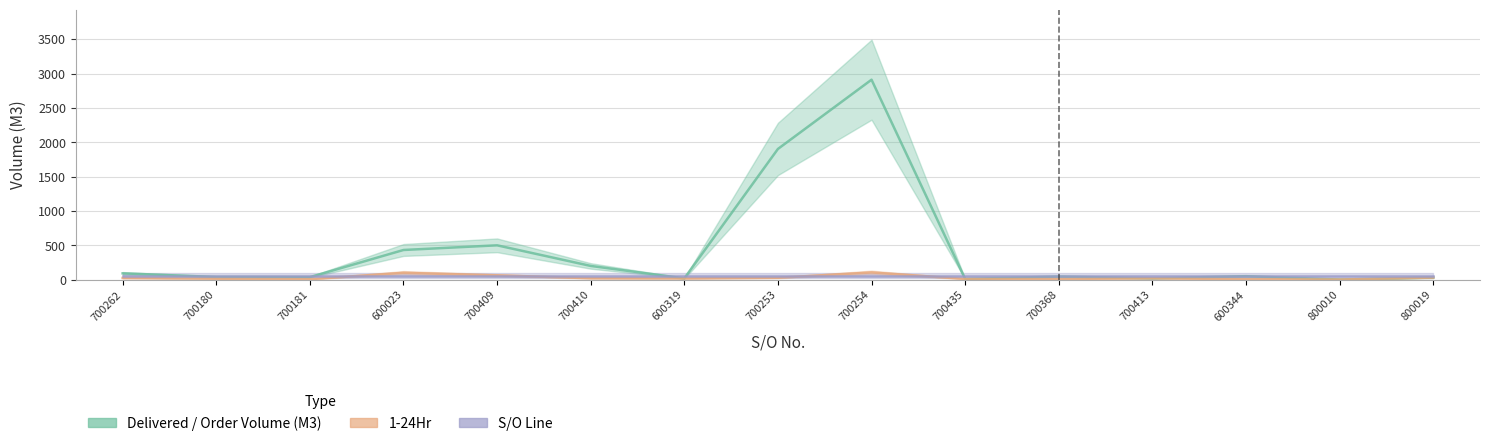

What is the label of the 15th point from the right?

700262